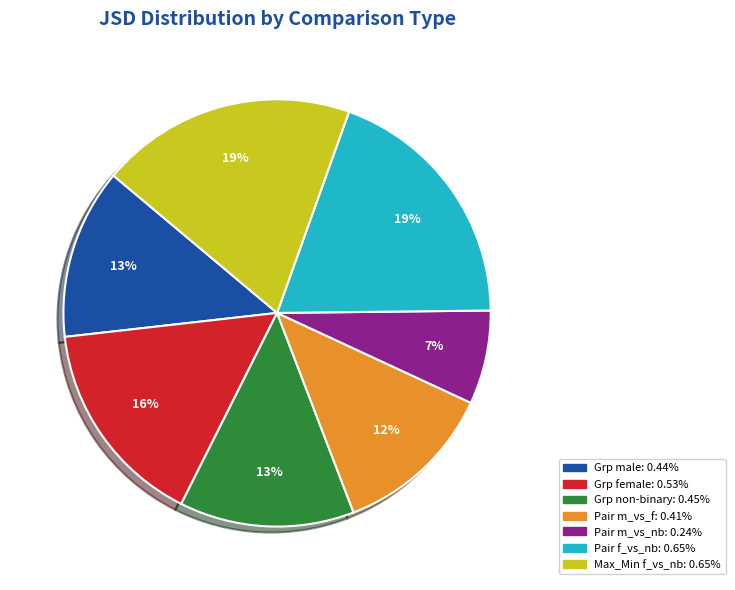

Does any single category account for the majority?

No